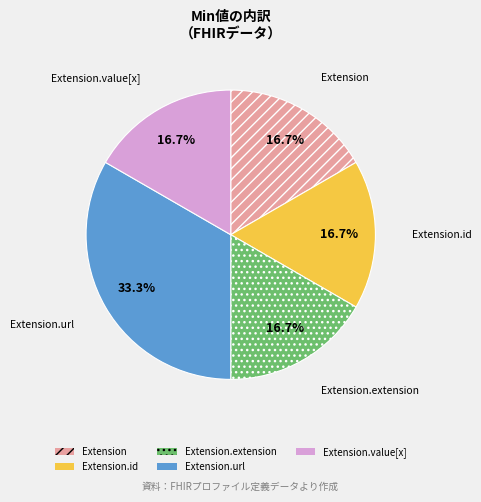

Does any single category account for the majority?

No